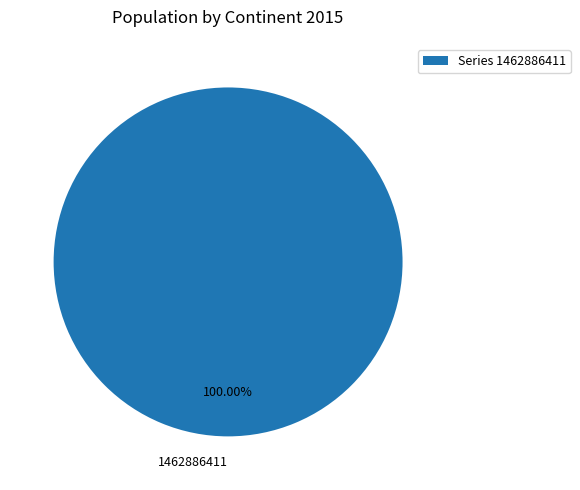

Is 1462886411 the majority of the pie?

Yes